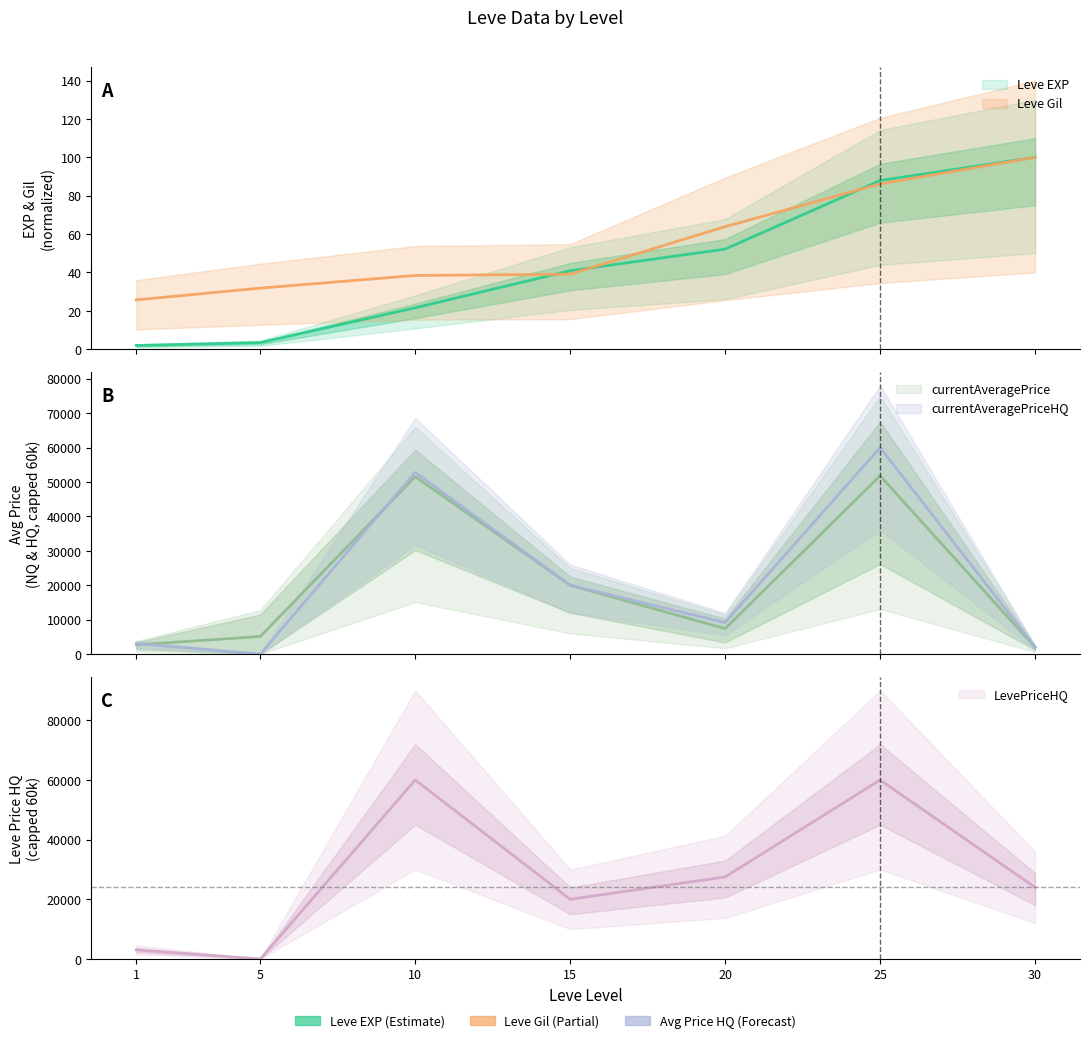

True or false: currentAveragePrice and Leve Gil cross at least once.

False